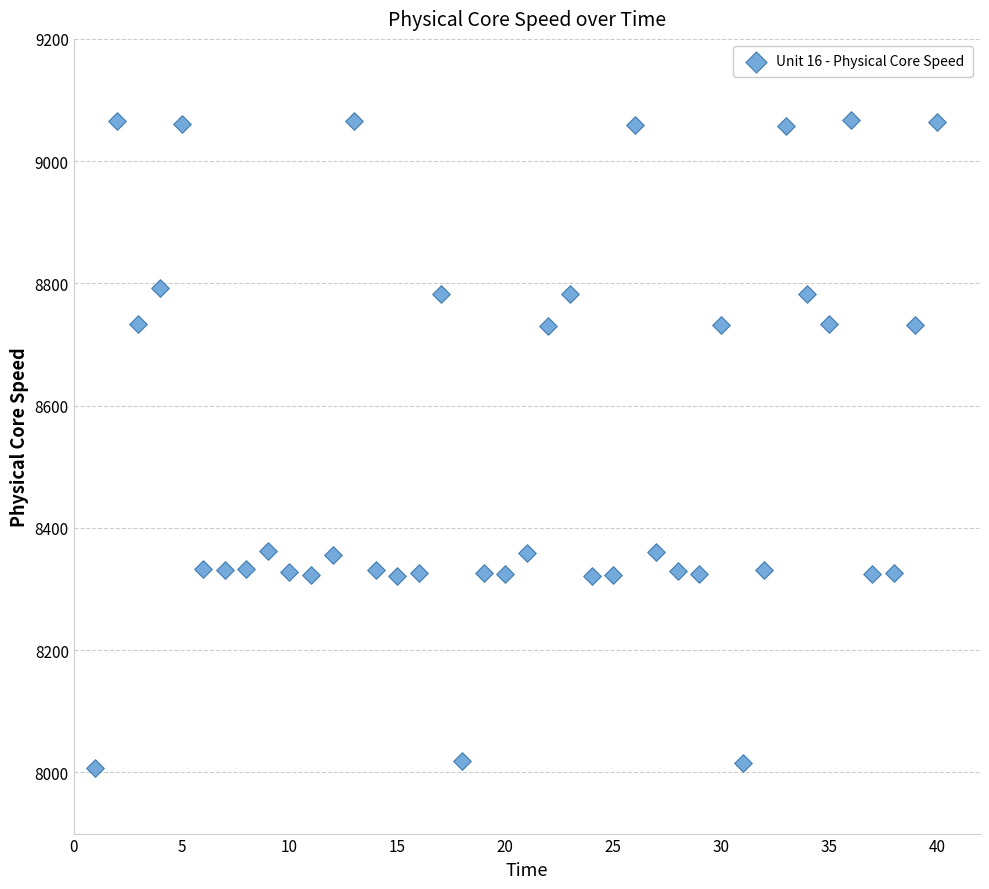

What is the range of X values (max minus min)?

39.0